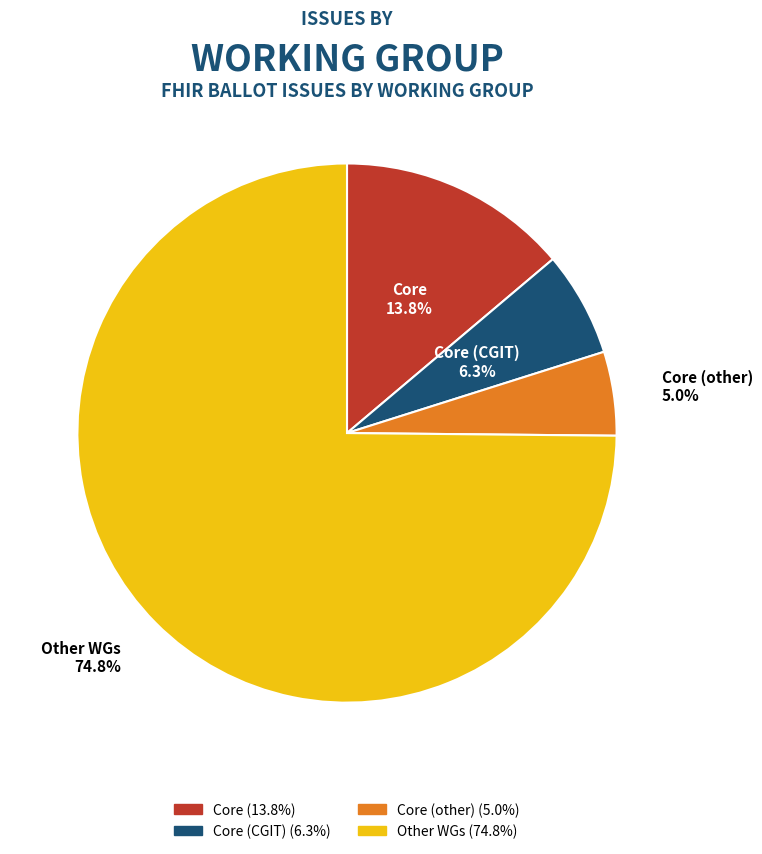

Does any single category account for the majority?

Yes